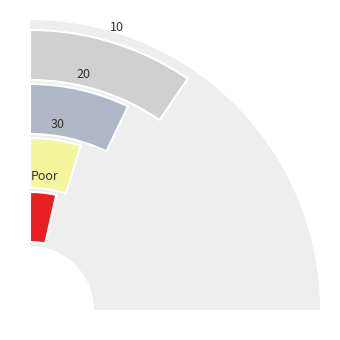

What is the total percentage of 0 and 1?

66.7%